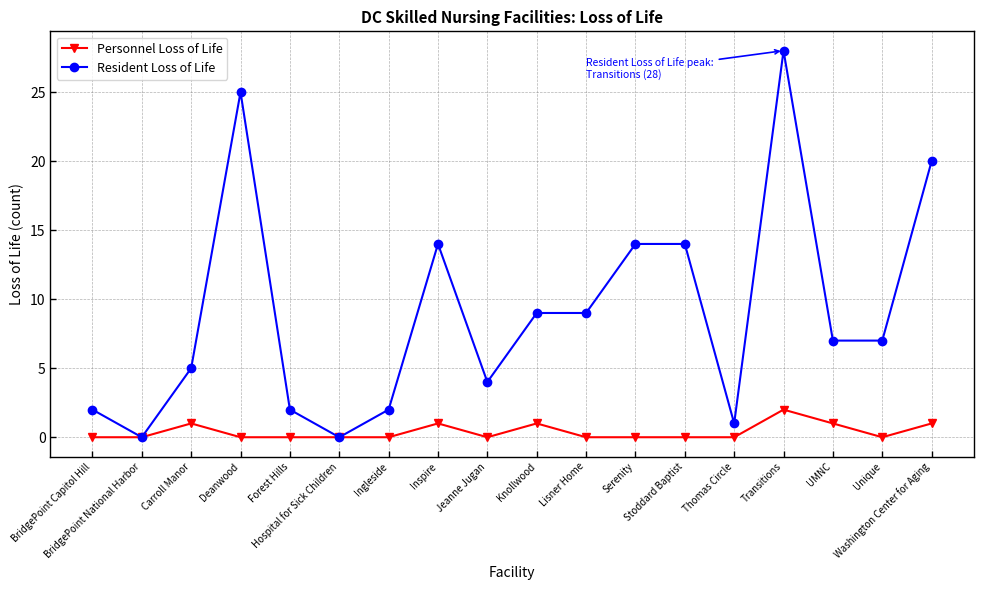

True or false: Personnel Loss of Life has more than 1 points higher than both neighbors.

True